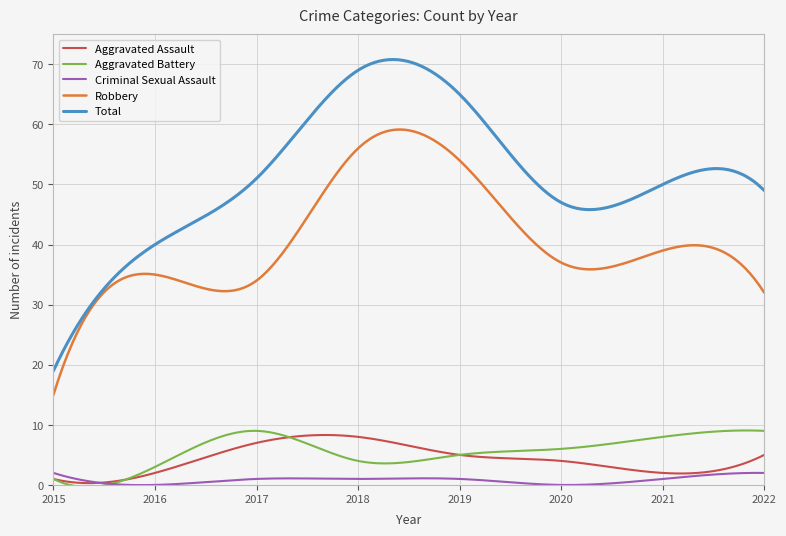

Which series has the largest total across all categories?

Total